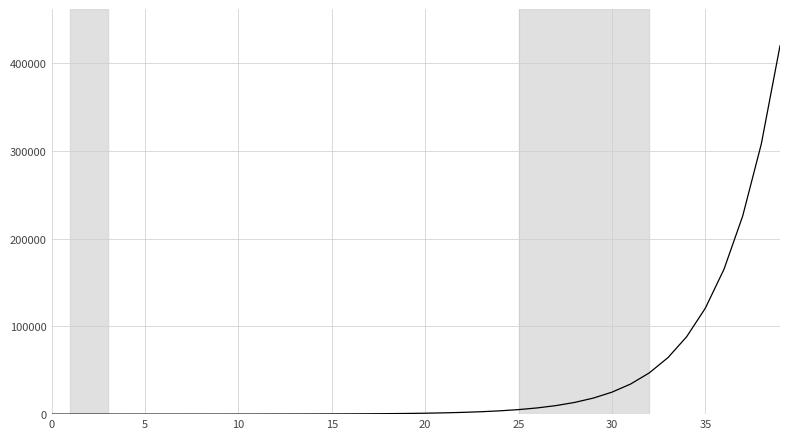

Does the chart display data point markers on the line(s)?

No